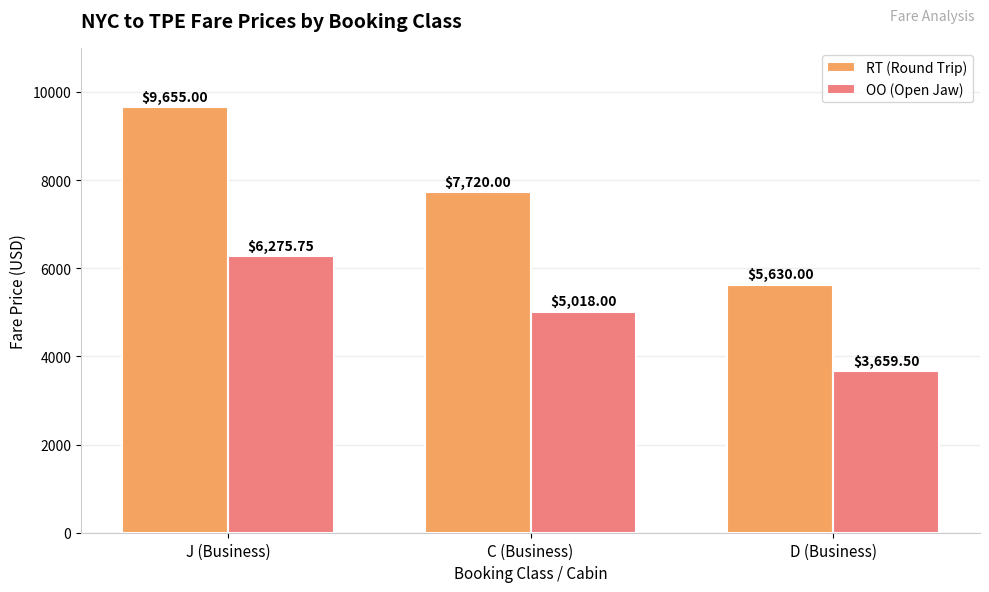

Which category has the highest value in the OO (Open Jaw) series?

J (Business)